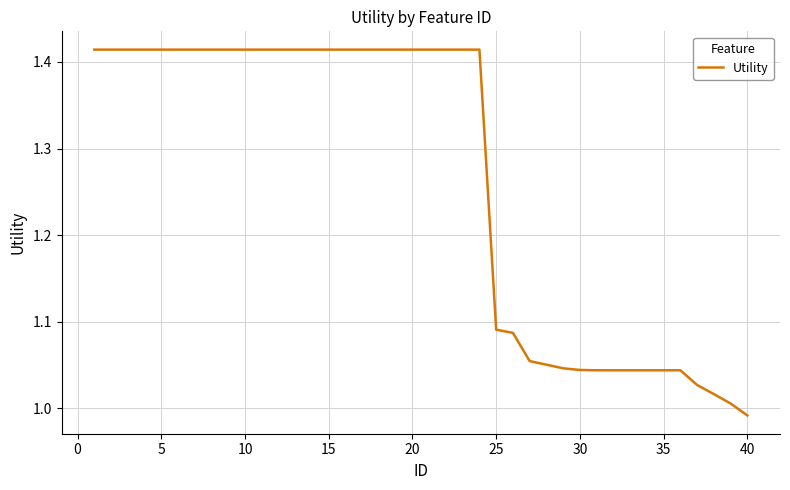

How many lines are shown in the chart?

1